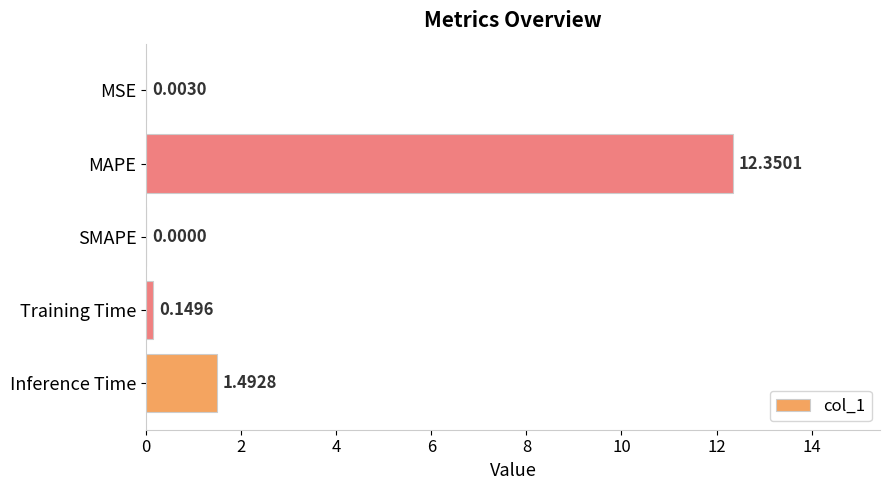

What is the change in value from SMAPE to Inference Time?

+1.5